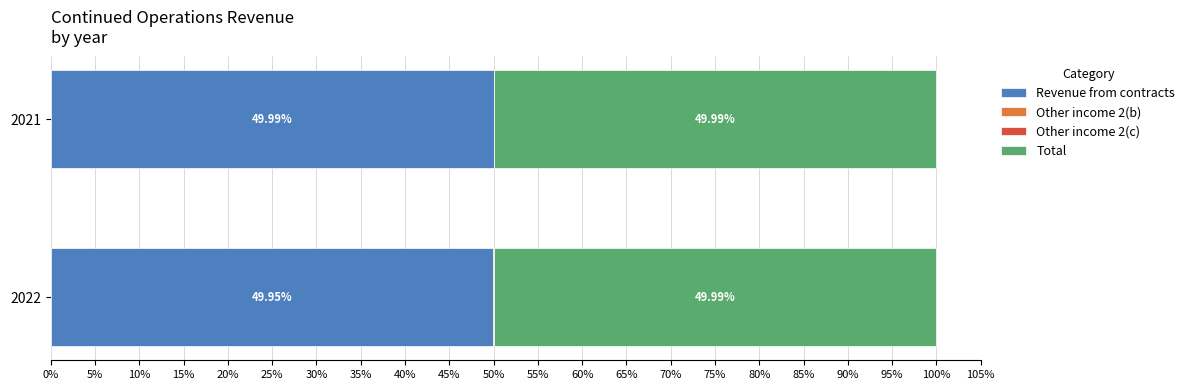

What is the sum of all Revenue from contracts values?

99.9